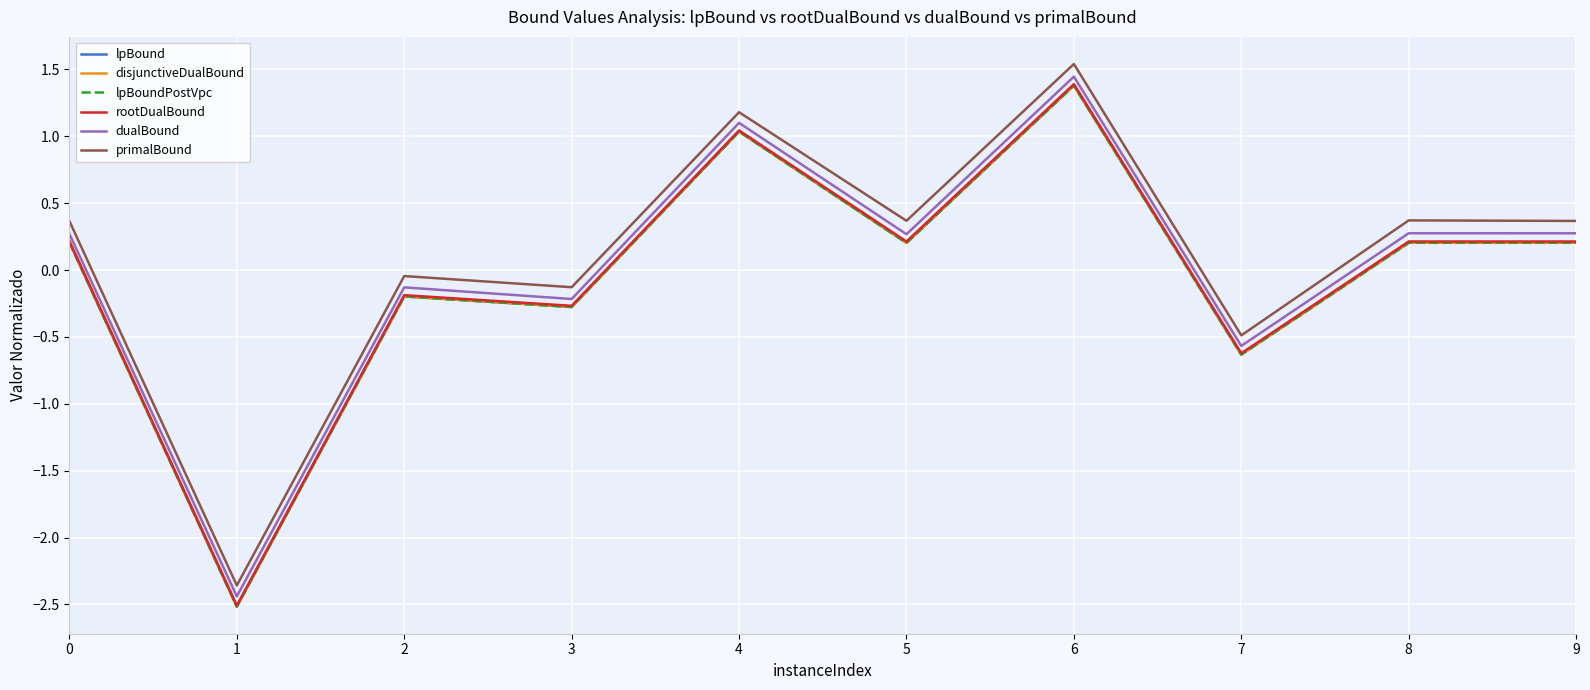

How many lines are shown in the chart?

6